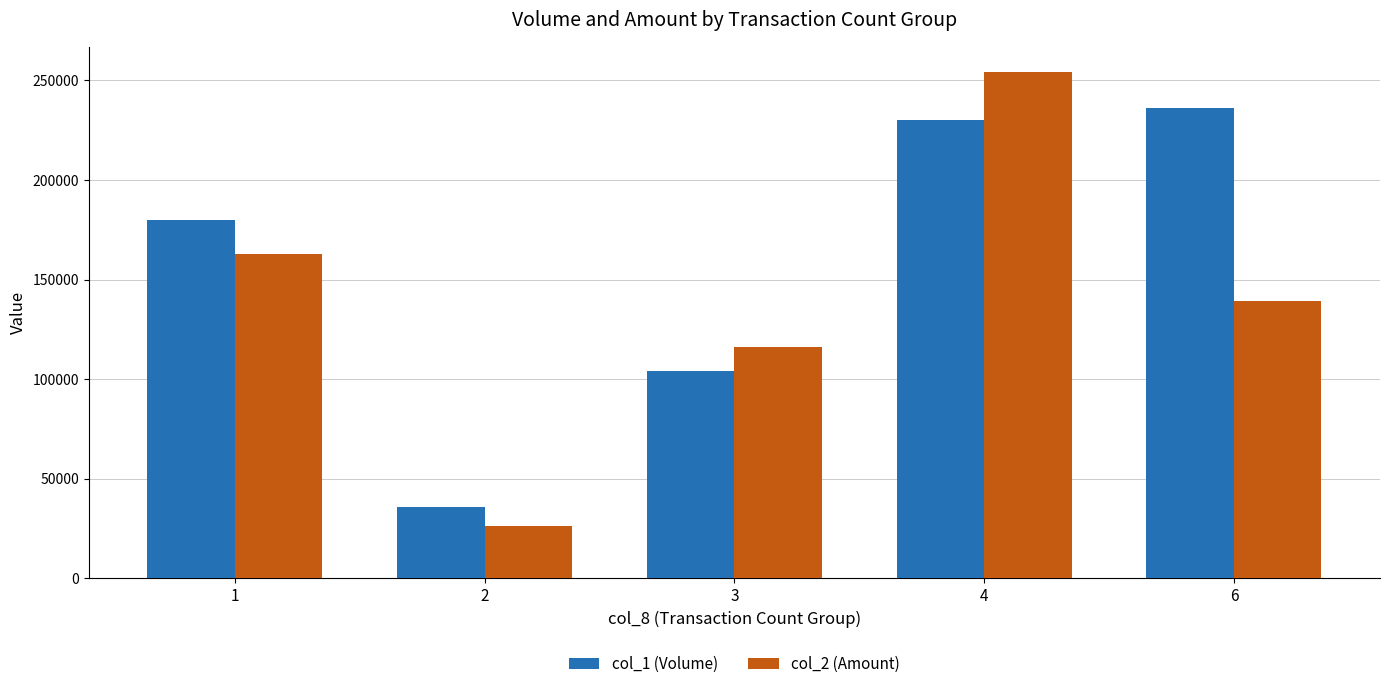

What is the value of the col_1 (Volume) bar at the 2nd from the left?

36000